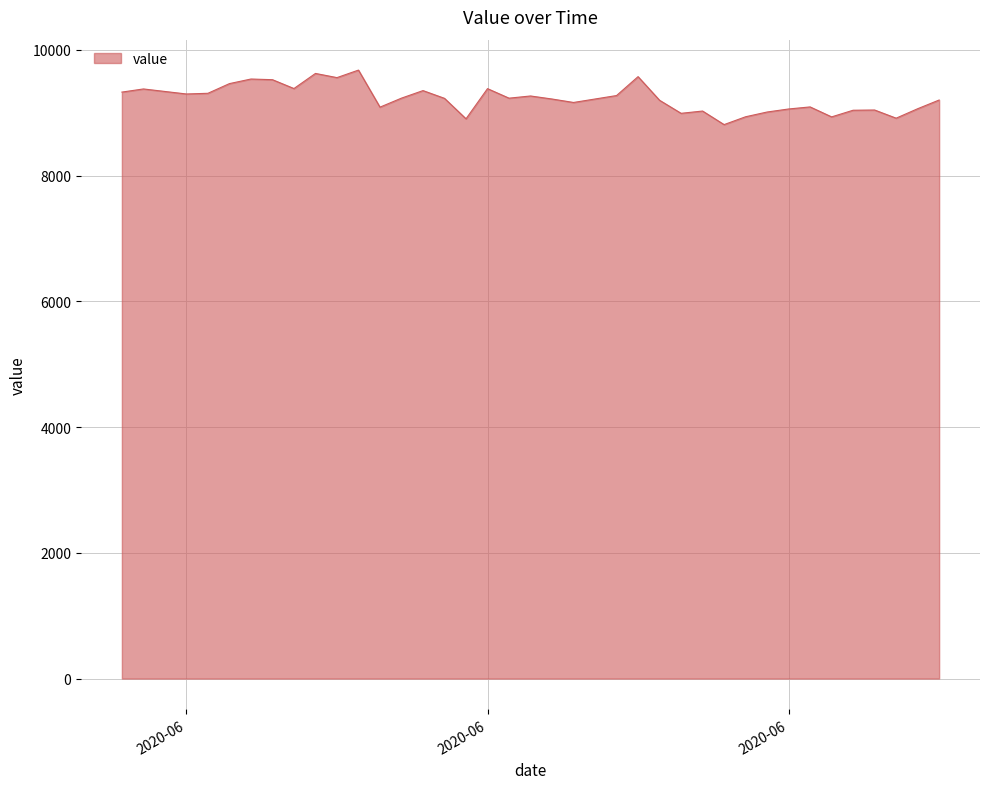

What is the smallest value displayed?

8812.8